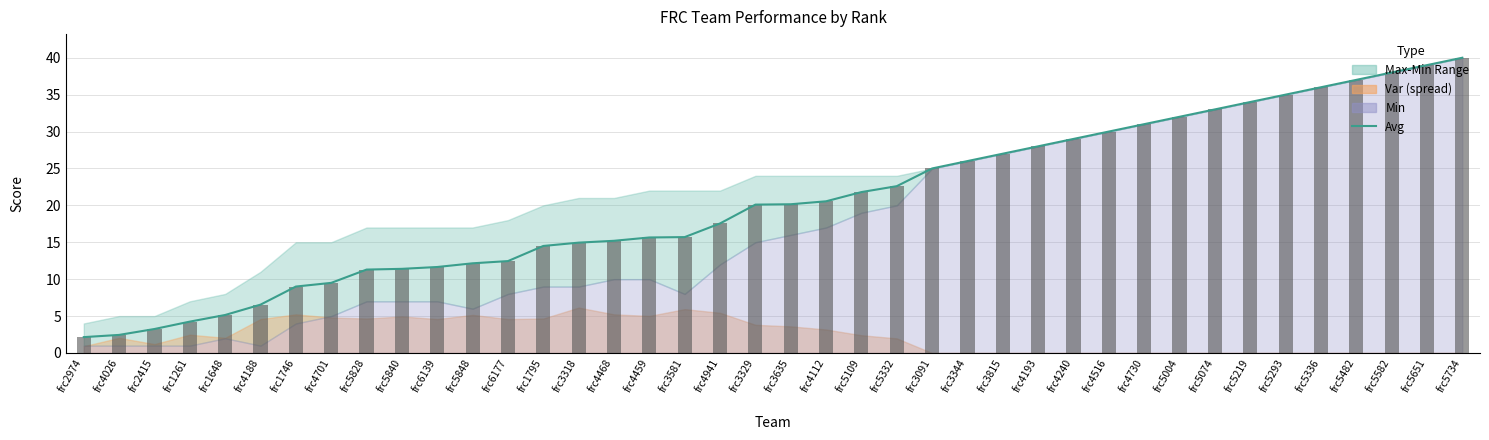

Which series changed the most between frc4026 and frc3815?

avg